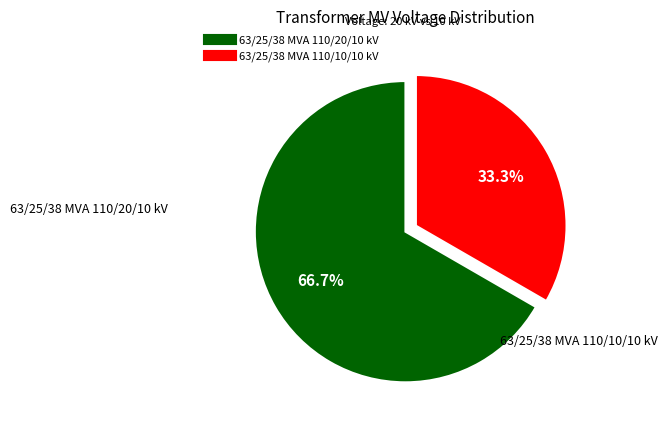

Is it true that 63/25/38 MVA 110/20/10 kV is 67% of the pie?

True